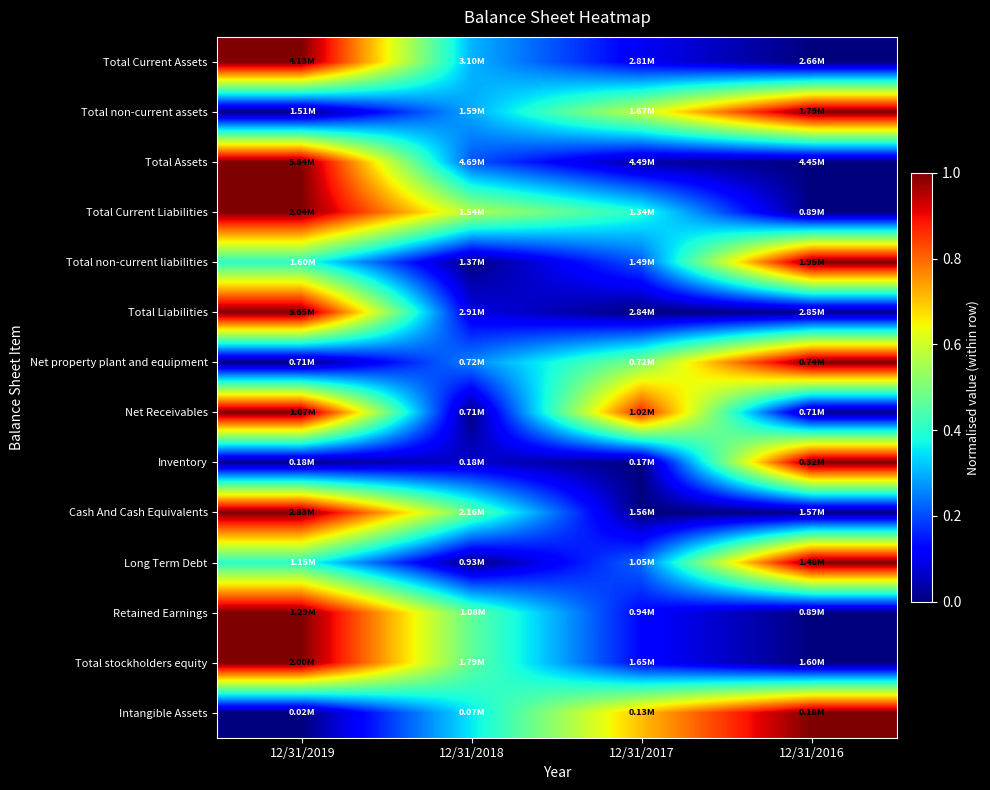

Count the number of data series in this chart.

14